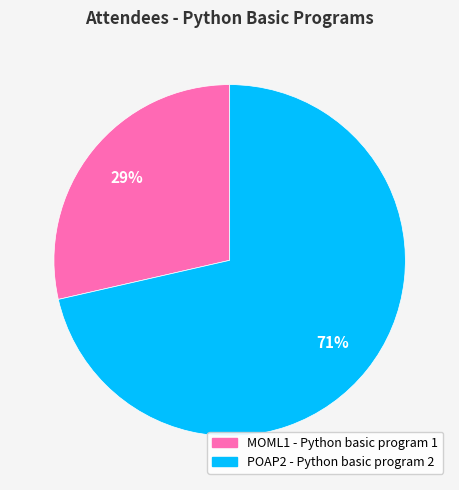

The MOML1 - Python basic program 1 slice represents 15% of the pie. True or false?

False